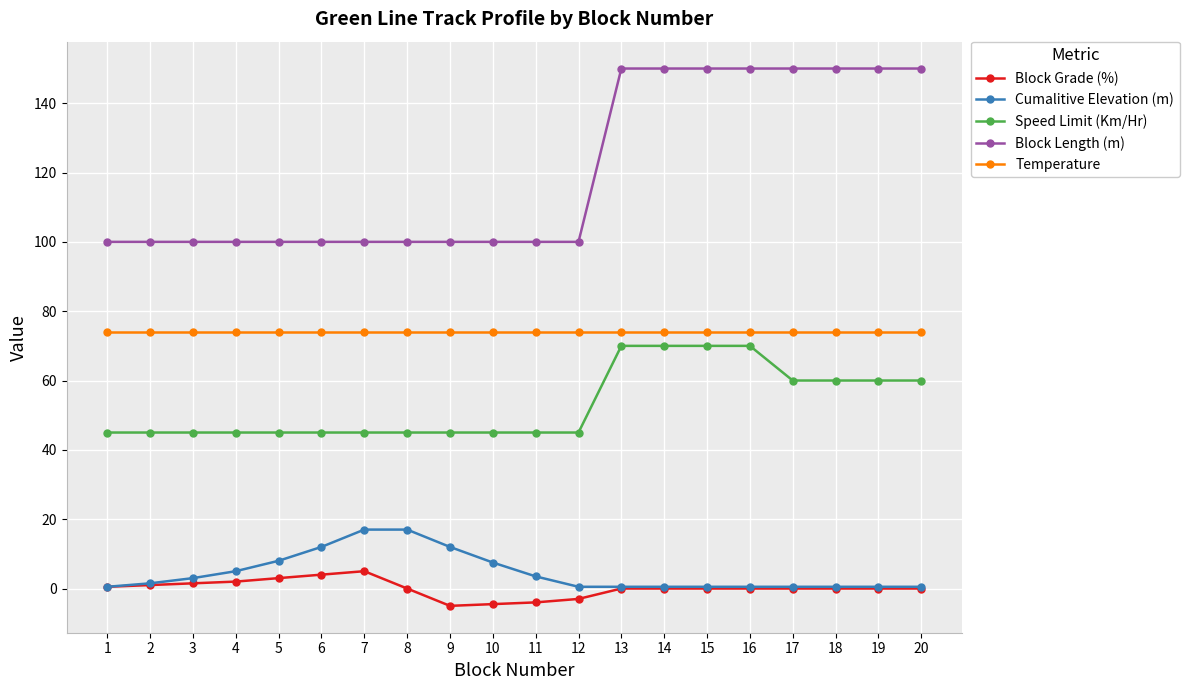

Is it true that Block Length (m) equals 159.6 at 6?

False